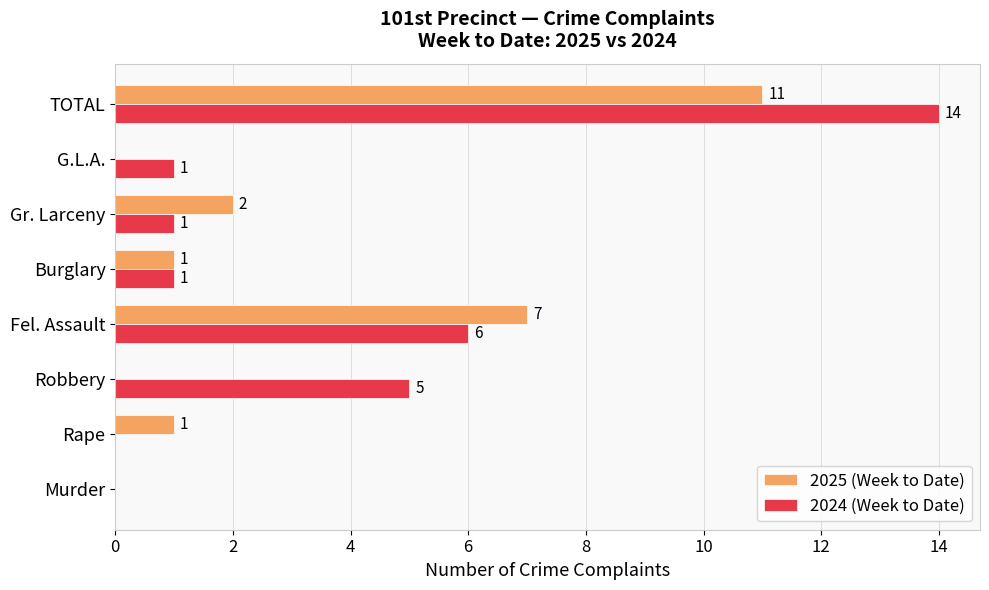

What is the maximum value shown in the chart?

14